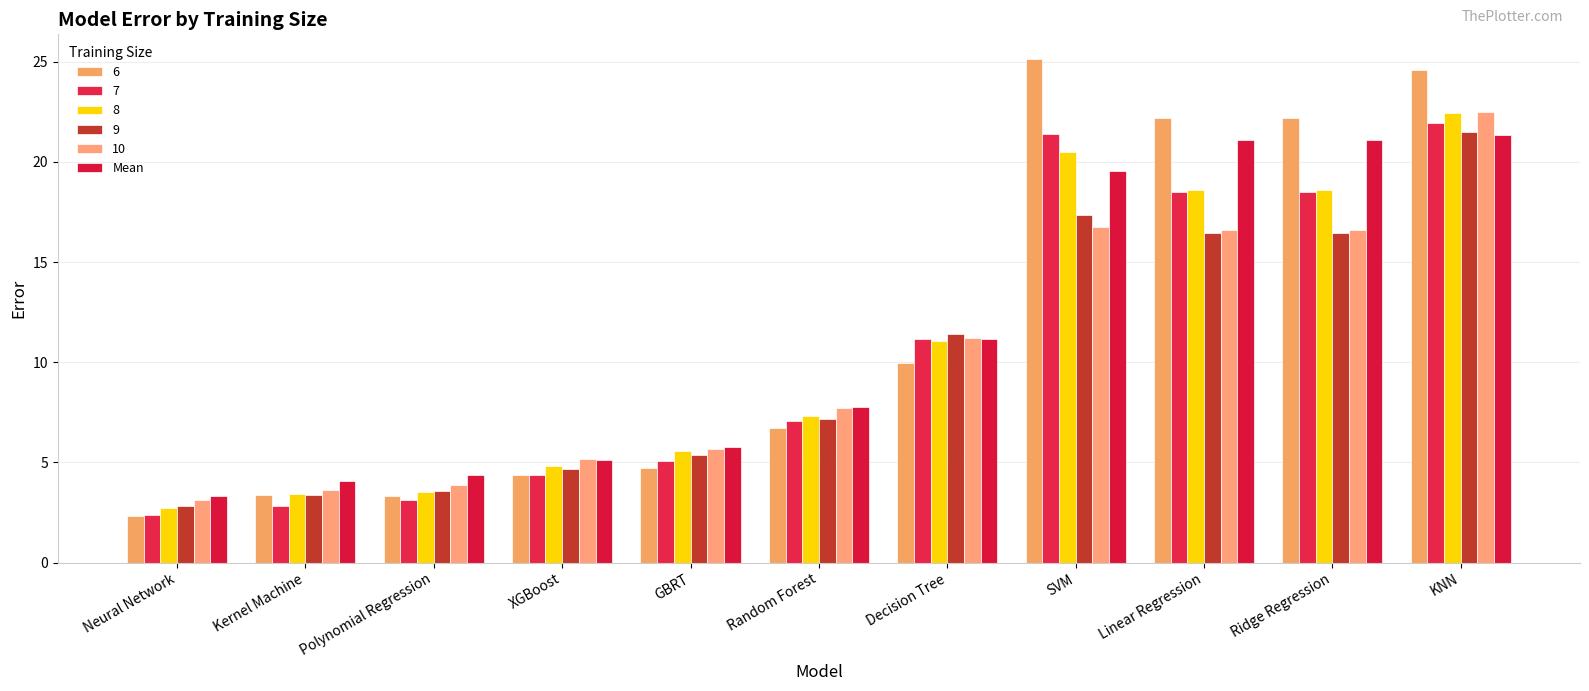

How many bars are there in each group?

6